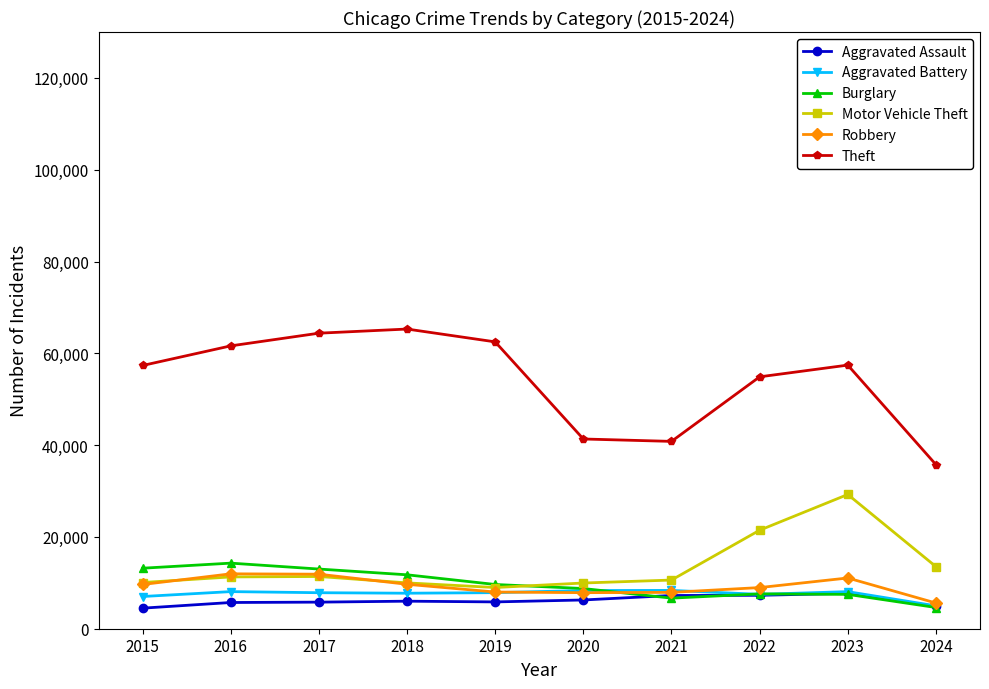

True or false: Theft has more than 0 interior local peaks.

True